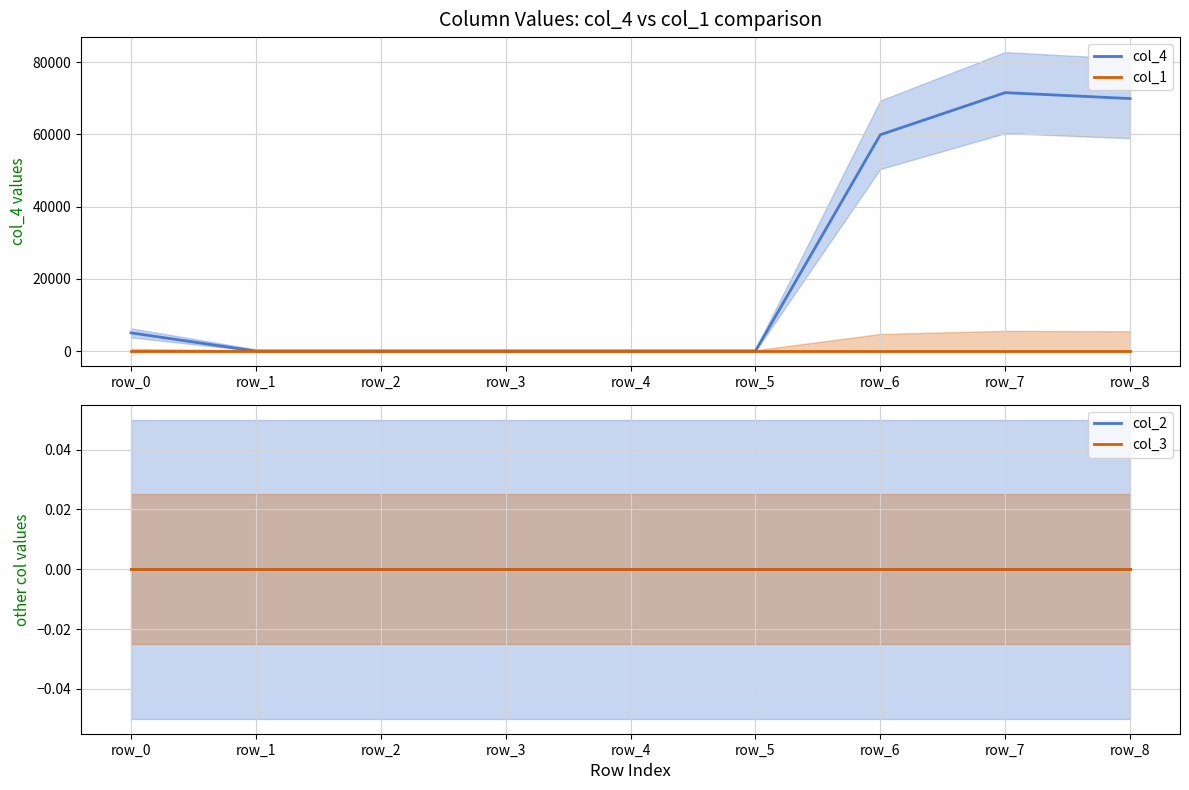

Rank the series at row_6 from lowest to highest value.

col_1, col_2, col_3, col_4